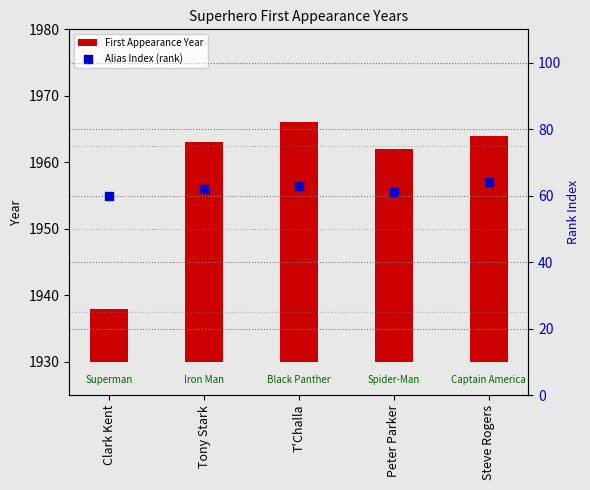

Which series has the largest Y range (max minus min)?

First Appearance Year